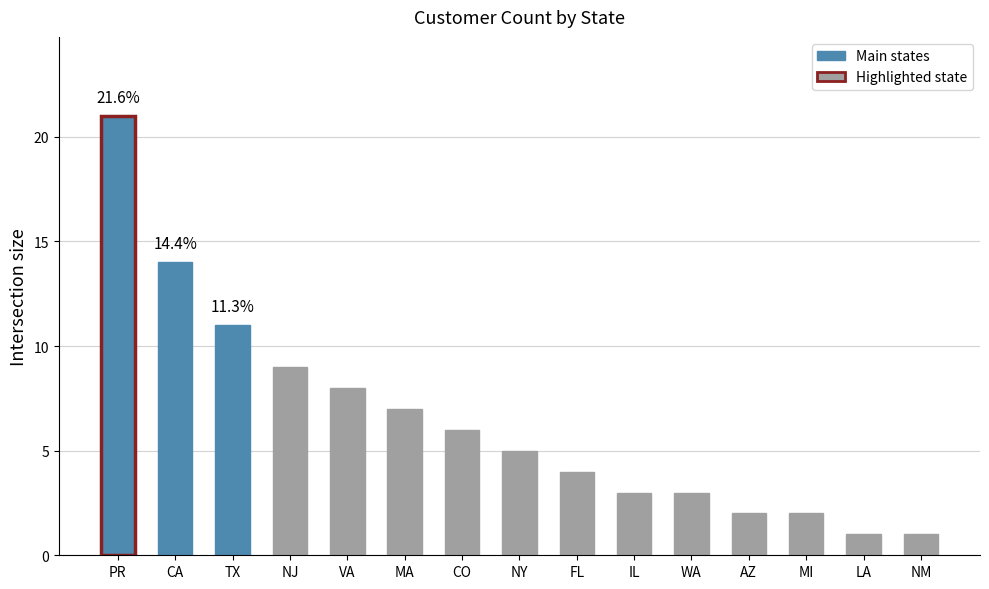

The value at NM is 1. True or false?

True